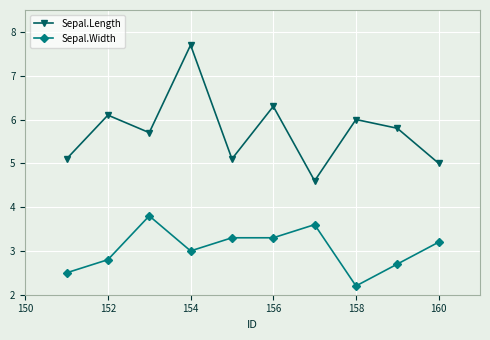

What is the value of the Sepal.Length point at the 6th from the left?

6.3